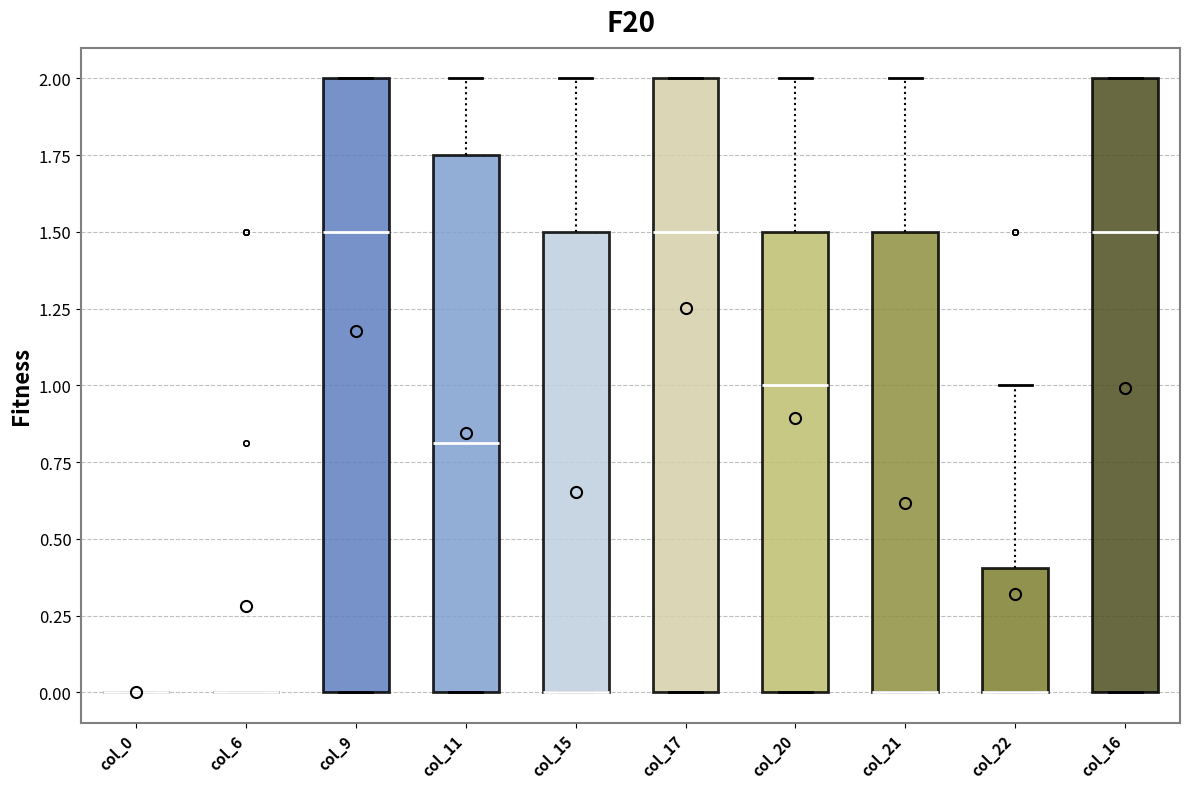

Reading left to right, transcribe this box plot: for each box, give where its median line is, the range the box spans, and where its two whiskers end, as read against the y-axis. The values are not printed on the chart, so give them approximately, as read against the axis.

col_0: box collapsed to a line at 0.00, whiskers 0.00 to 0.00
col_6: box collapsed to a line at 0.00, whiskers 0.00 to 0.00
col_9: median 1.50, box 0.00 to 2.00, whiskers 0.00 to 2.00
col_11: median 0.80, box 0.00 to 1.75, whiskers 0.00 to 2.00
col_15: median 0.00 (drawn on the box's lower edge), box 0.00 to 1.50, whiskers 0.00 to 2.00
col_17: median 1.50, box 0.00 to 2.00, whiskers 0.00 to 2.00
col_20: median 1.00, box 0.00 to 1.50, whiskers 0.00 to 2.00
col_21: median 0.00 (drawn on the box's lower edge), box 0.00 to 1.50, whiskers 0.00 to 2.00
col_22: median 0.00 (drawn on the box's lower edge), box 0.00 to 0.40, whiskers 0.00 to 1.00
col_16: median 1.50, box 0.00 to 2.00, whiskers 0.00 to 2.00